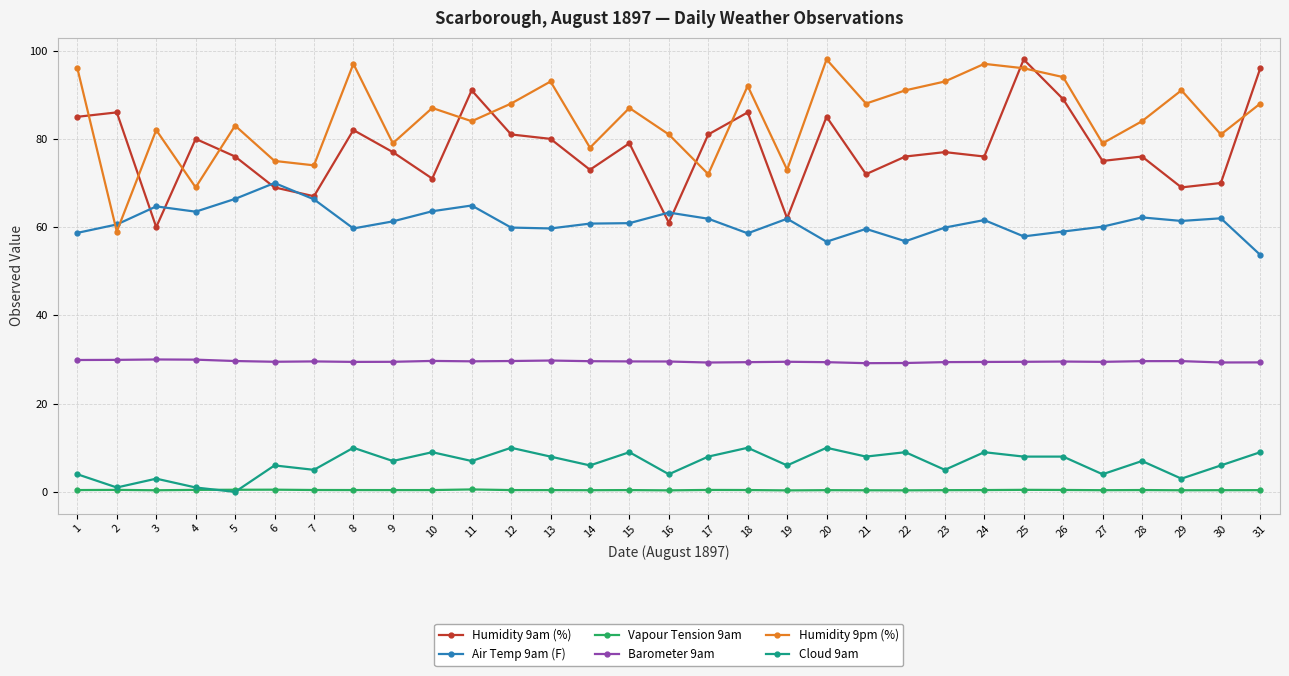

Is the value of Air Temp 9am (F) at 27 greater than the value of Cloud 9am at 22?

Yes